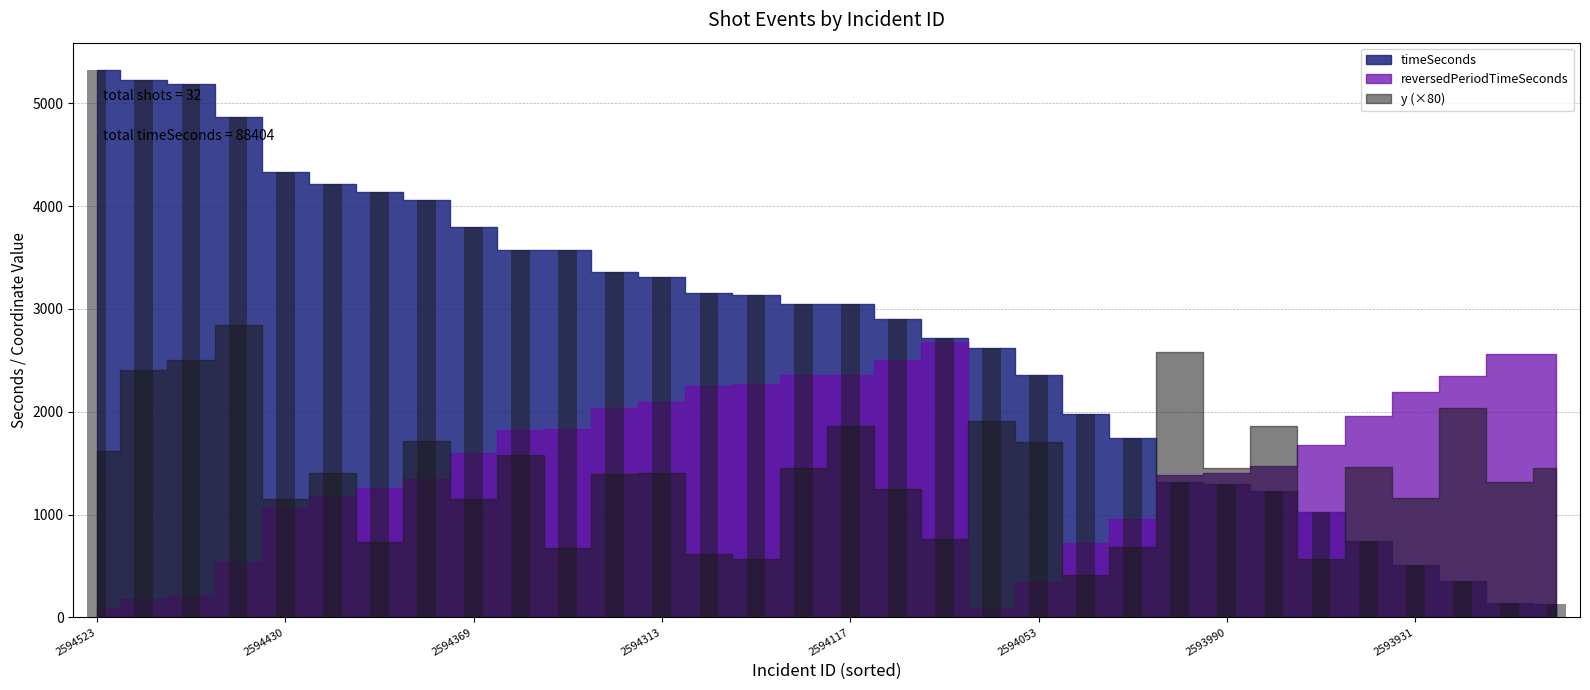

What is the maximum value shown in the chart?

5324